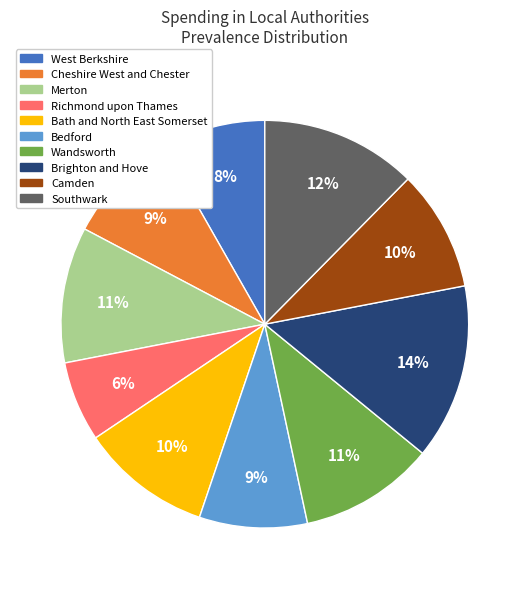

True or false: Southwark accounts for 25% of the total.

False